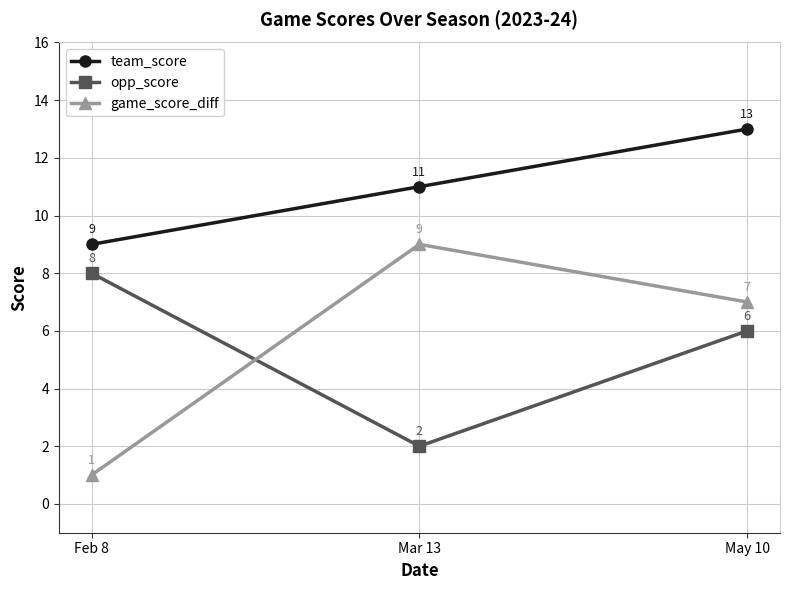

Reading left to right, extract all data points from this chart.

team_score: 9	11	13
opp_score: 8	2	6
game_score_diff: 1	9	7